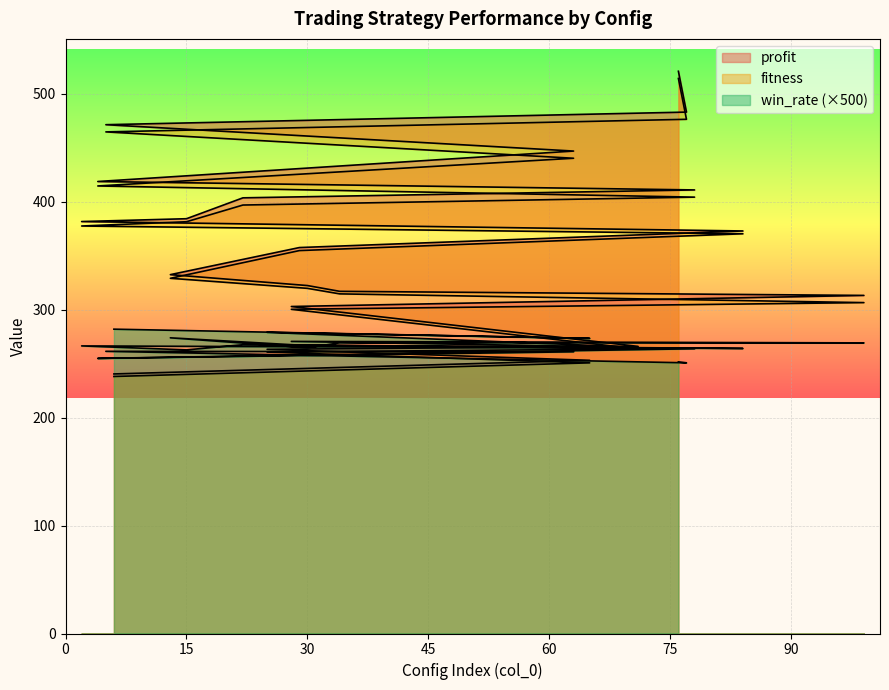

What is the label of the 18th point from the right?

5